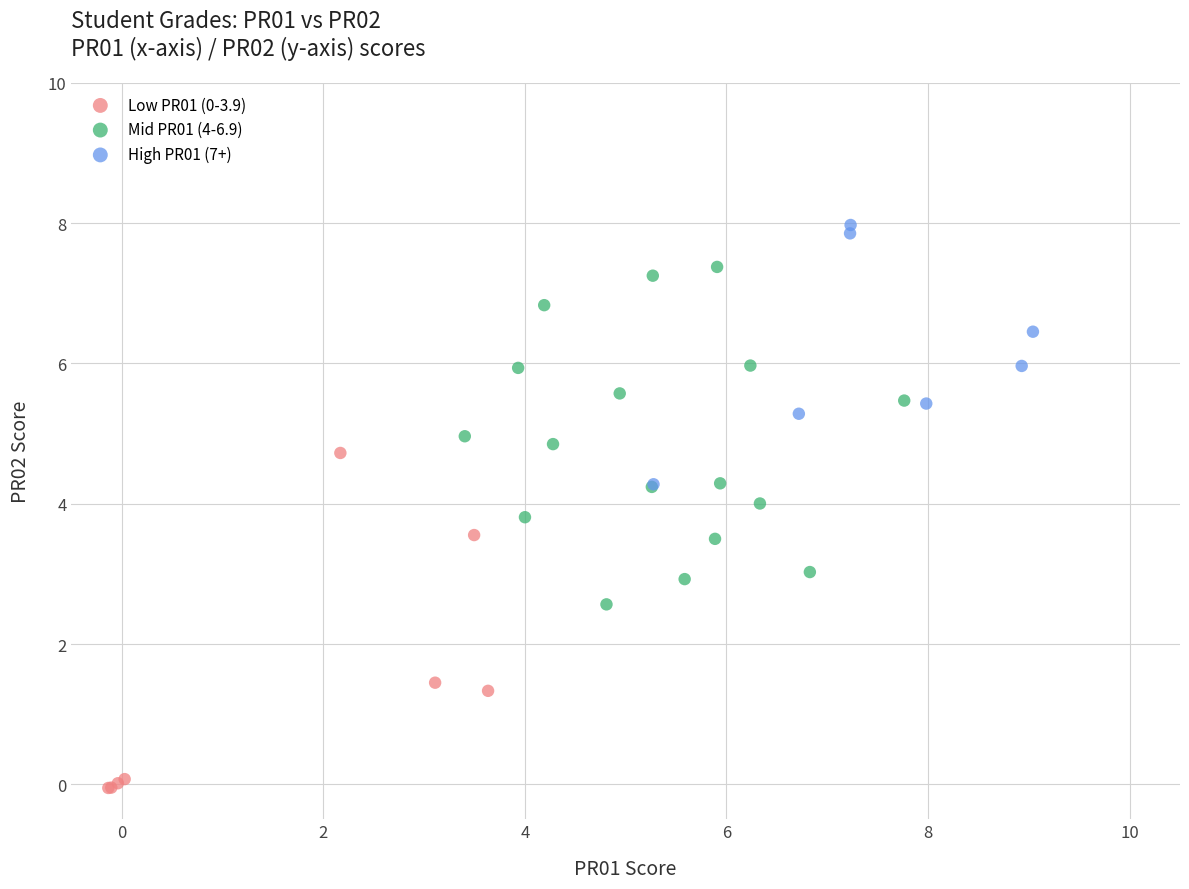

Which series reaches the maximum Y coordinate?

High PR01 (7+)